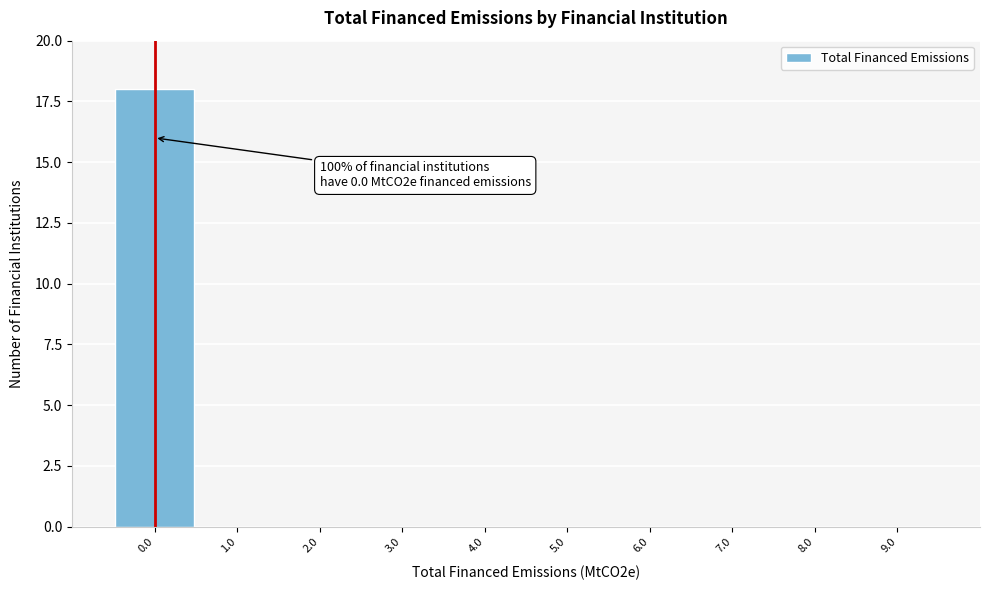

Which range on the x-axis has the tallest bar?

-0.5 to 0.5